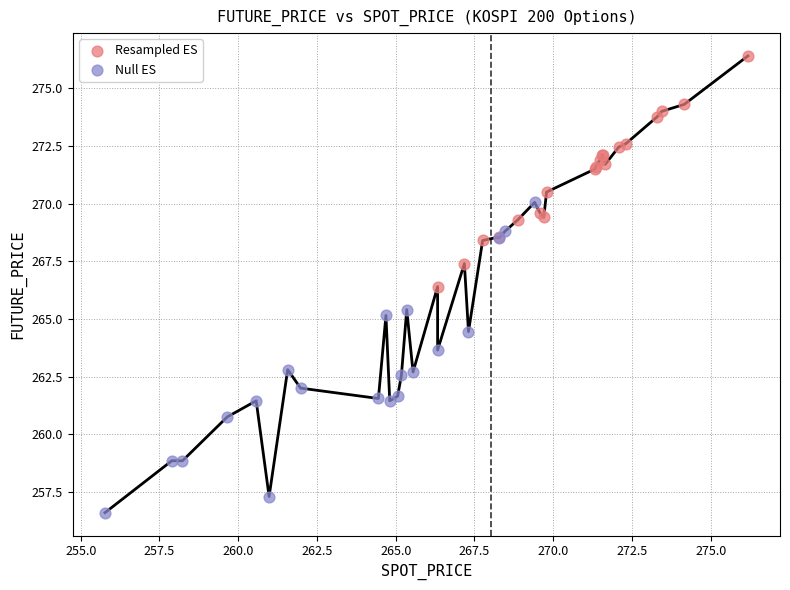

What are all the series names shown in the legend?

Resampled ES, Null ES